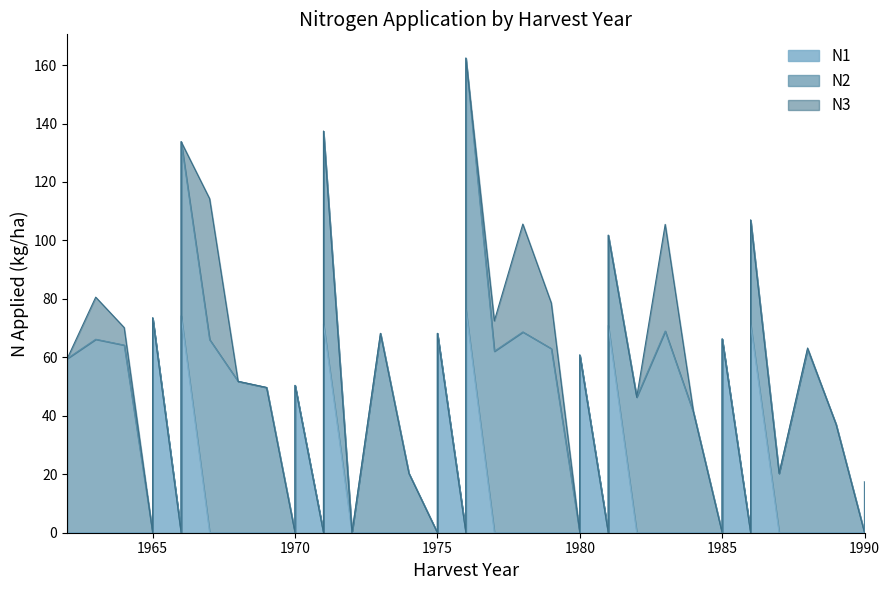

Reading left to right, transcribe all the data shown in this chart.

N1: 1962=0.0	1963=0.0	1964=0.0	1965=0.0	1965=73.5	1966=0.0	1966=74.2	1967=0.0	1968=0.0	1969=0.0	1970=0.0	1970=50.4	1971=0.0	1971=71.4	1972=0.0	1973=0.0	1974=0.0	1975=0.0	1975=68.2	1976=0.0	1976=76.4	1977=0.0	1978=0.0	1979=0.0	1980=0.0	1980=60.8	1981=0.0	1981=70.9	1982=0.0	1983=0.0	1984=0.0	1985=0.0	1985=66.3	1986=0.0	1986=71.3	1987=0.0	1988=0.0	1989=0.0	1990=0.0	1990=17.5
N2: 1962=59.6	1963=66.2	1964=64.2	1965=0.0	1965=0.0	1966=0.0	1966=59.6	1967=66.1	1968=51.8	1969=49.7	1970=0.0	1970=0.0	1971=0.0	1971=66.0	1972=0.0	1973=68.2	1974=20.3	1975=0.0	1975=0.0	1976=0.0	1976=86.0	1977=62.1	1978=68.7	1979=63.0	1980=0.0	1980=0.0	1981=0.0	1981=30.9	1982=46.4	1983=69.0	1984=40.9	1985=0.0	1985=0.0	1986=0.0	1986=35.7	1987=20.3	1988=62.7	1989=37.1	1990=0.0	1990=0.0
N3: 1962=0.0	1963=14.4	1964=6.0	1965=0.0	1965=0.0	1966=0.0	1966=0.0	1967=48.2	1968=0.0	1969=0.0	1970=0.0	1970=0.0	1971=0.0	1971=0.0	1972=0.0	1973=0.0	1974=0.0	1975=0.0	1975=0.0	1976=0.0	1976=0.0	1977=10.4	1978=36.9	1979=15.6	1980=0.0	1980=0.0	1981=0.0	1981=0.0	1982=0.0	1983=36.5	1984=0.0	1985=0.0	1985=0.0	1986=0.0	1986=0.0	1987=0.0	1988=0.5	1989=0.0	1990=0.0	1990=0.0